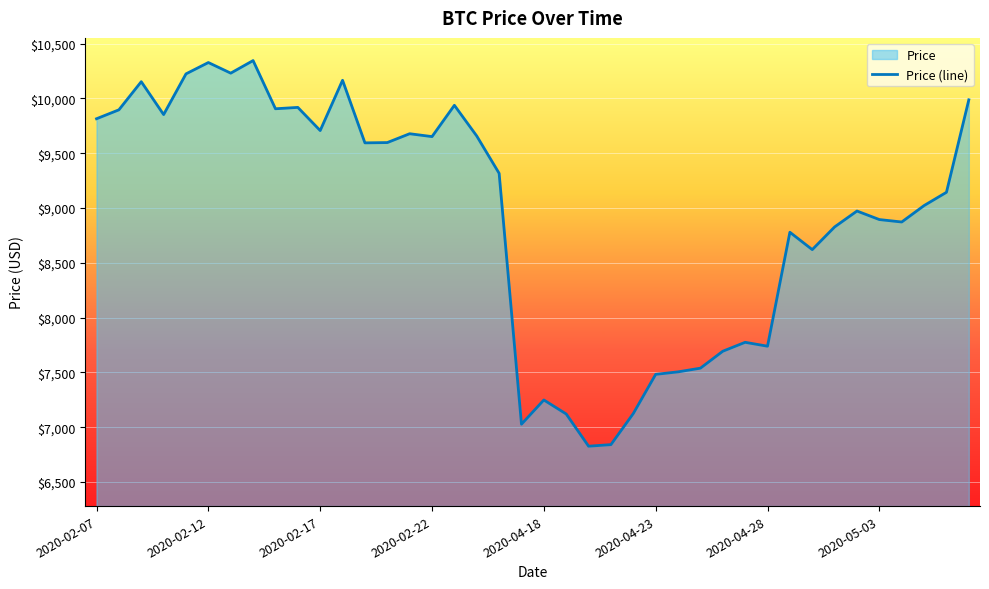

What is the difference between the maximum and minimum values?

3517.5